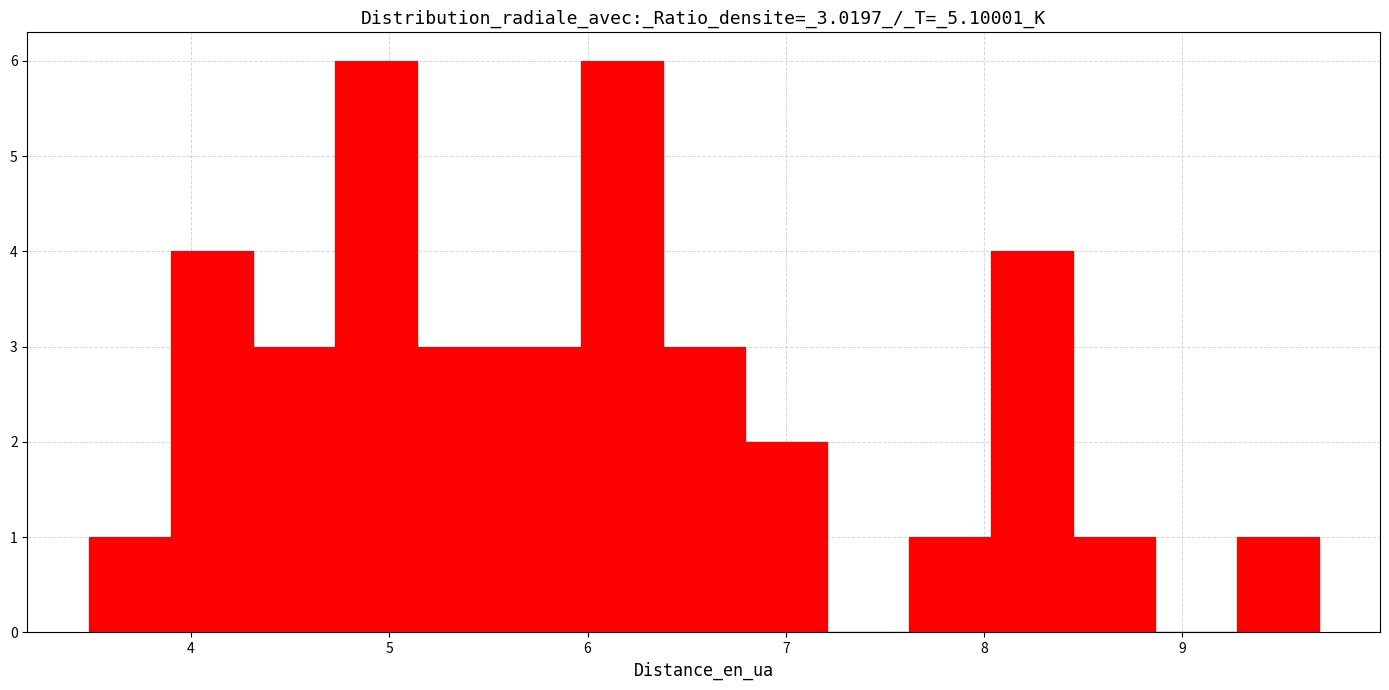

Reading left to right, transcribe this chart: for each bar, give the range it covers on the x-axis and its height. Neither the bar edges nor the heights are printed on the chart, so give them approximately, as read against the axes.

3.5 to 3.9: 1
3.9 to 4.3: 4
4.3 to 4.7: 3
4.7 to 5.1: 6
5.1 to 5.6: 3
5.6 to 6.0: 3
6.0 to 6.4: 6
6.4 to 6.8: 3
6.8 to 7.2: 2
7.2 to 7.6: 0
7.6 to 8.0: 1
8.0 to 8.4: 4
8.4 to 8.9: 1
8.9 to 9.3: 0
9.3 to 9.7: 1